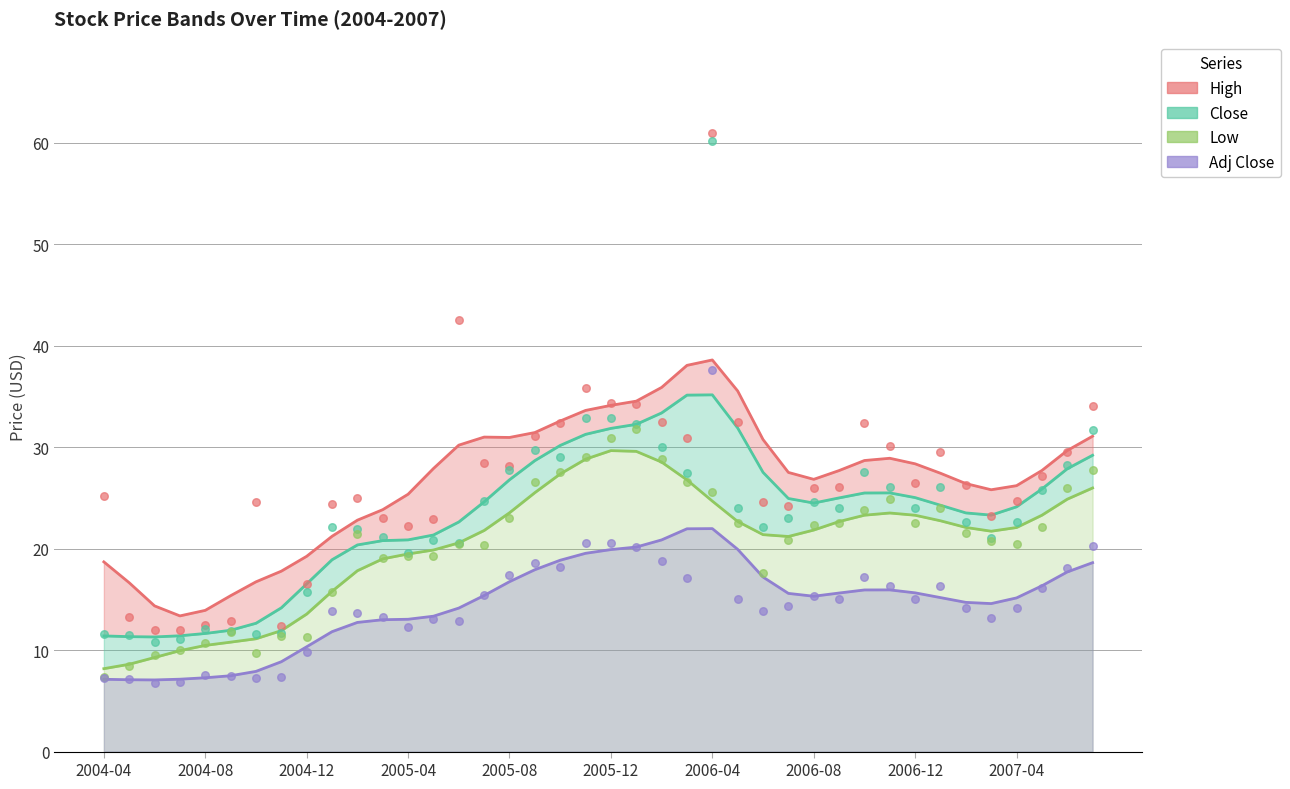

Is the value of Close at 2005-02 greater than the value of Low at 2007-02?

Yes